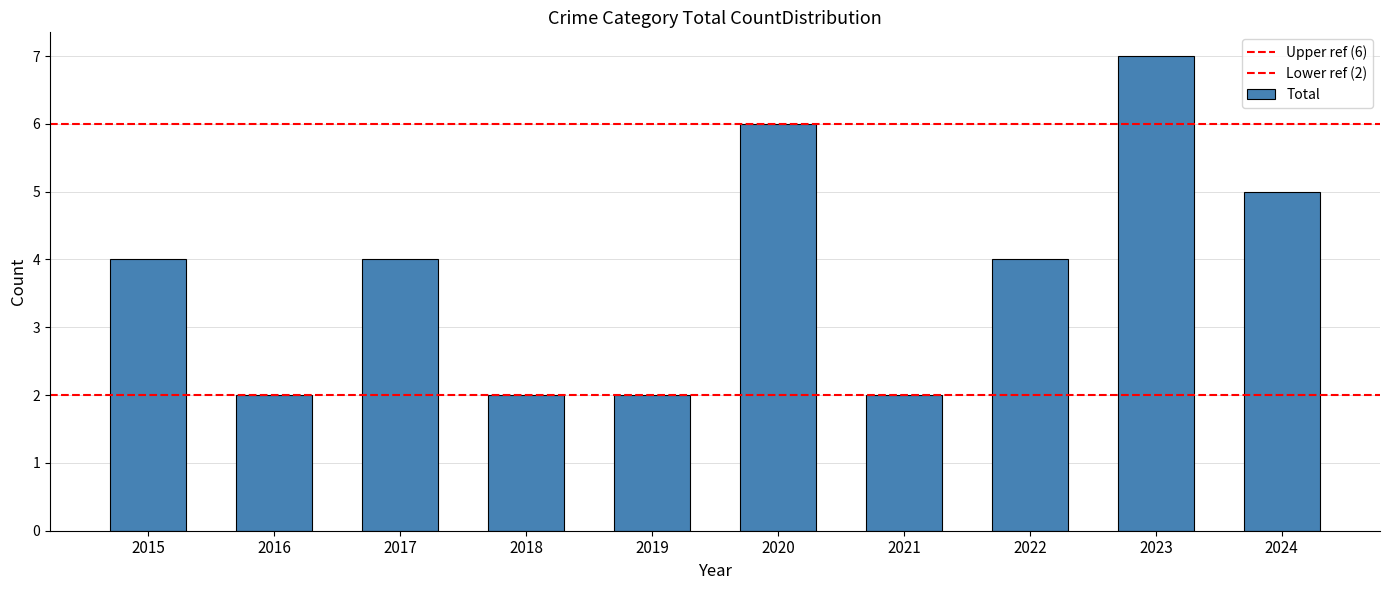

How many bars are there in total?

10